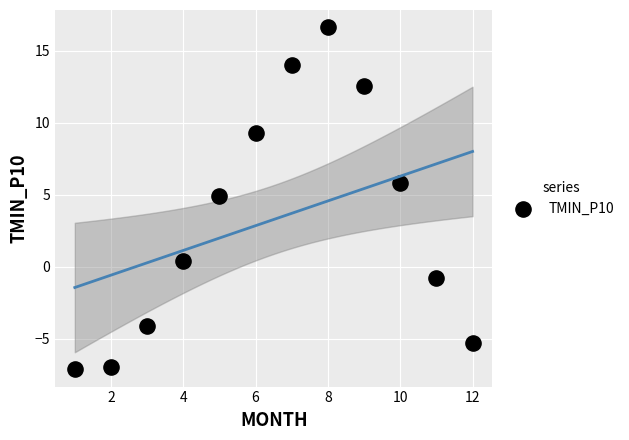

What Y value in the scatter plot is closest to 4?

4.9